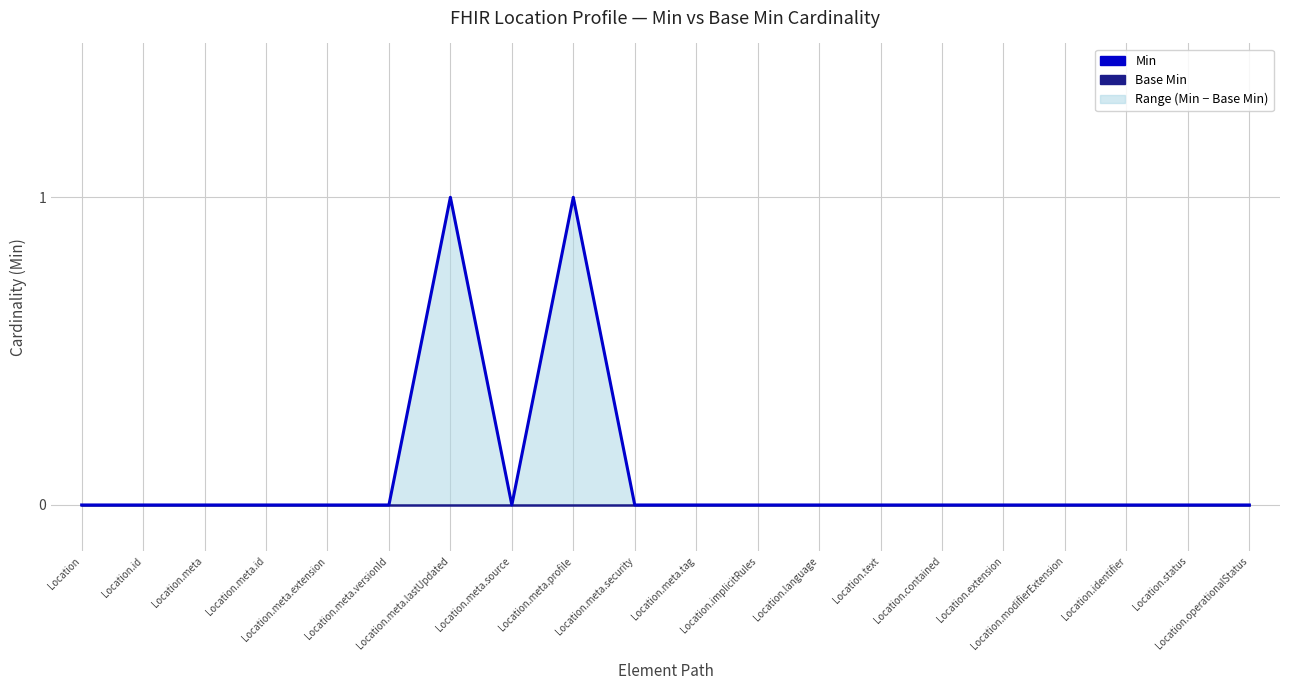

At which label is Base Min closest to 0?

Location